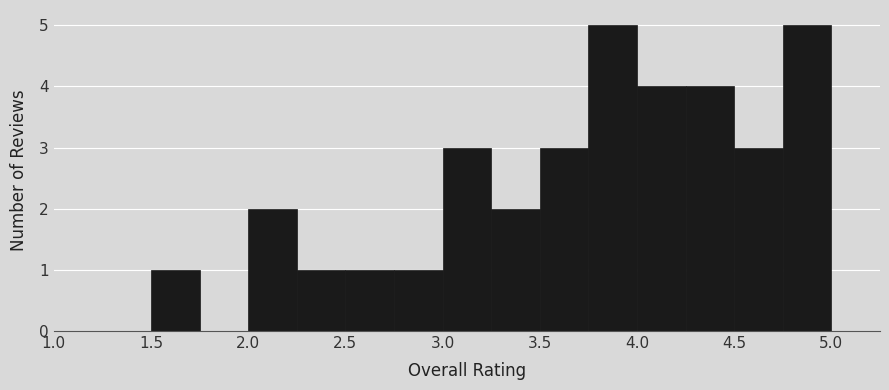

Reading left to right, list every bar in this chart as the range it spans on the x-axis followed by its height. The values are not printed on the chart, so give them approximately, as read against the axis.

1.50 to 1.75: 1
1.75 to 2.00: 0
2.00 to 2.25: 2
2.25 to 2.50: 1
2.50 to 2.75: 1
2.75 to 3.00: 1
3.00 to 3.25: 3
3.25 to 3.50: 2
3.50 to 3.75: 3
3.75 to 4.00: 5
4.00 to 4.25: 4
4.25 to 4.50: 4
4.50 to 4.75: 3
4.75 to 5.00: 5